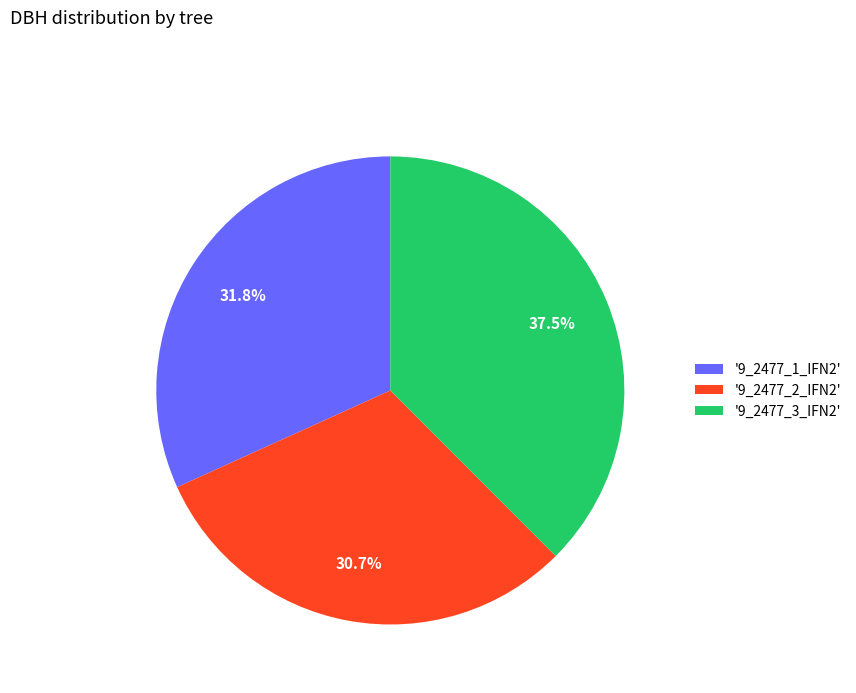

Is '9_2477_1_IFN2' the majority of the pie?

No